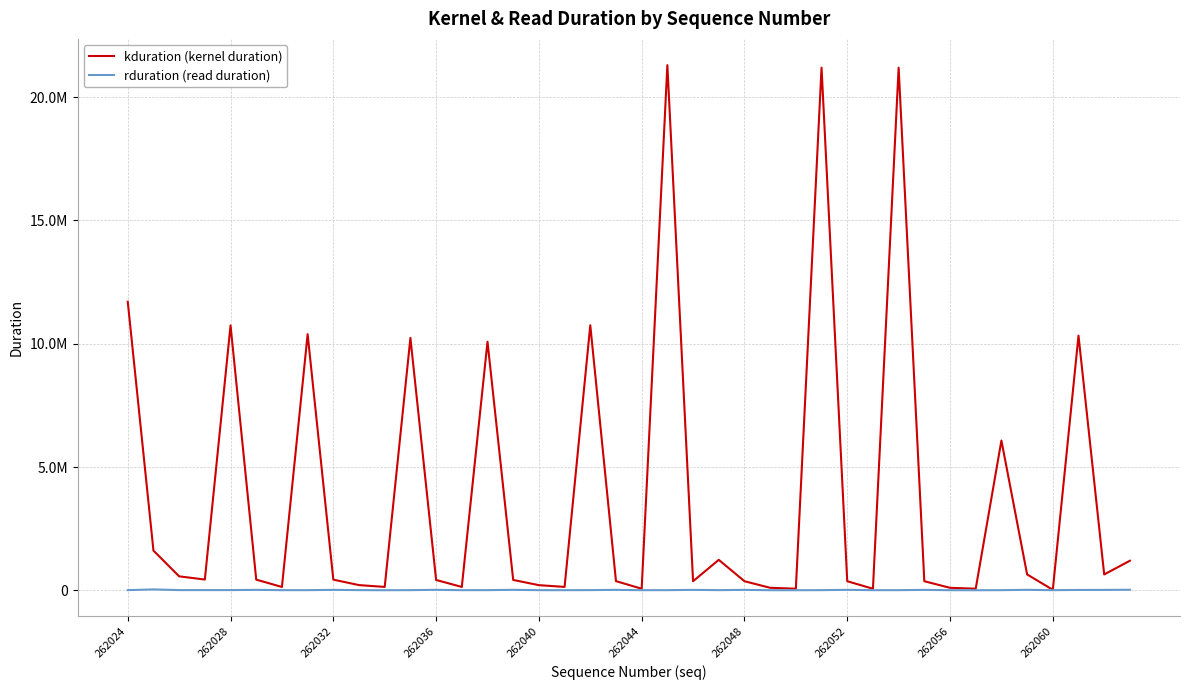

List the series in order of their overall mean, lowest first.

rduration (read duration), kduration (kernel duration)